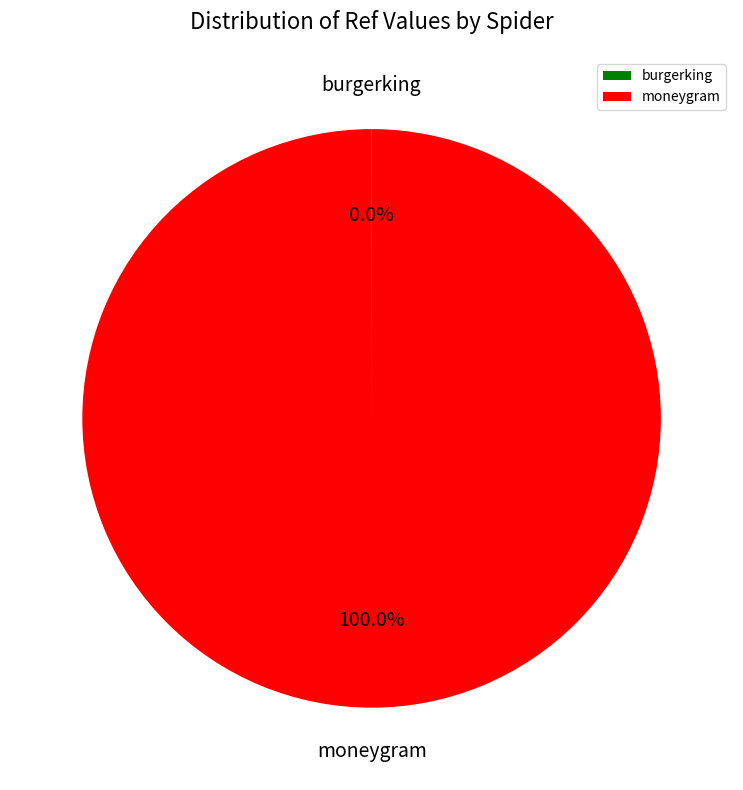

Which category has the biggest portion of the pie?

moneygram